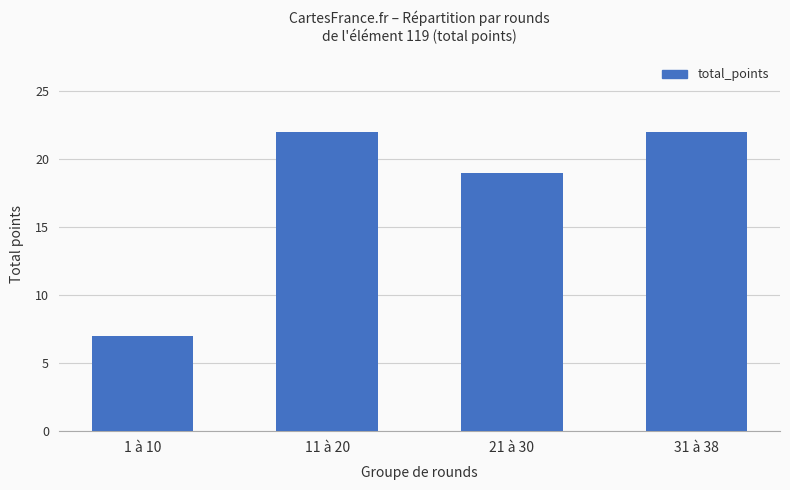

At which category does the chart reach its minimum across all series?

1 à 10